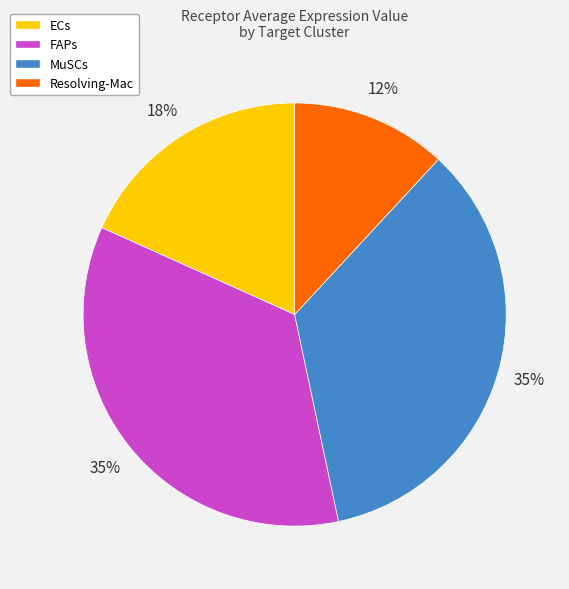

Does any single category account for the majority?

No